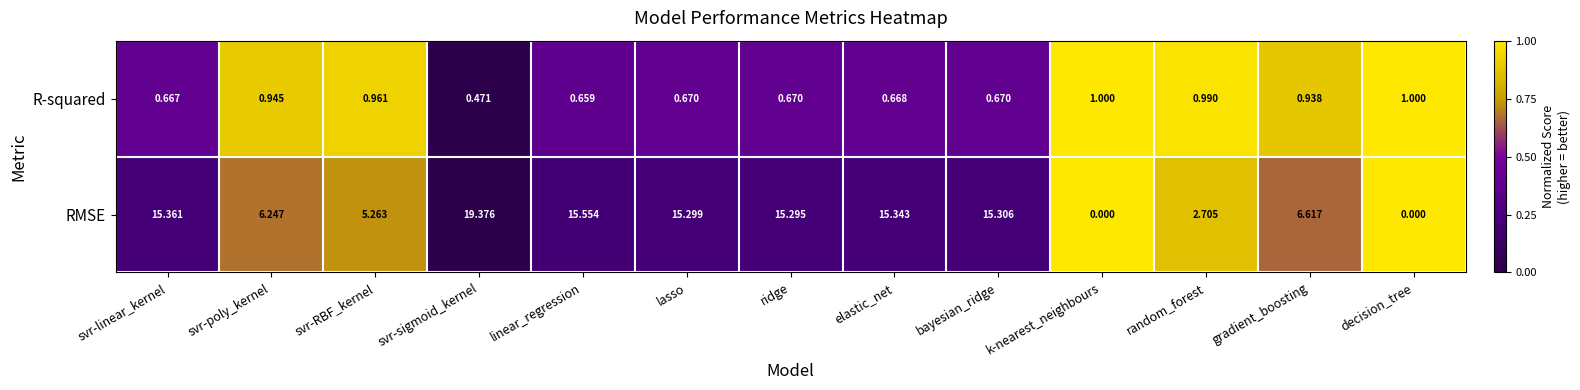

What is the spread (max minus min) of values at gradient_boosting?

5.7